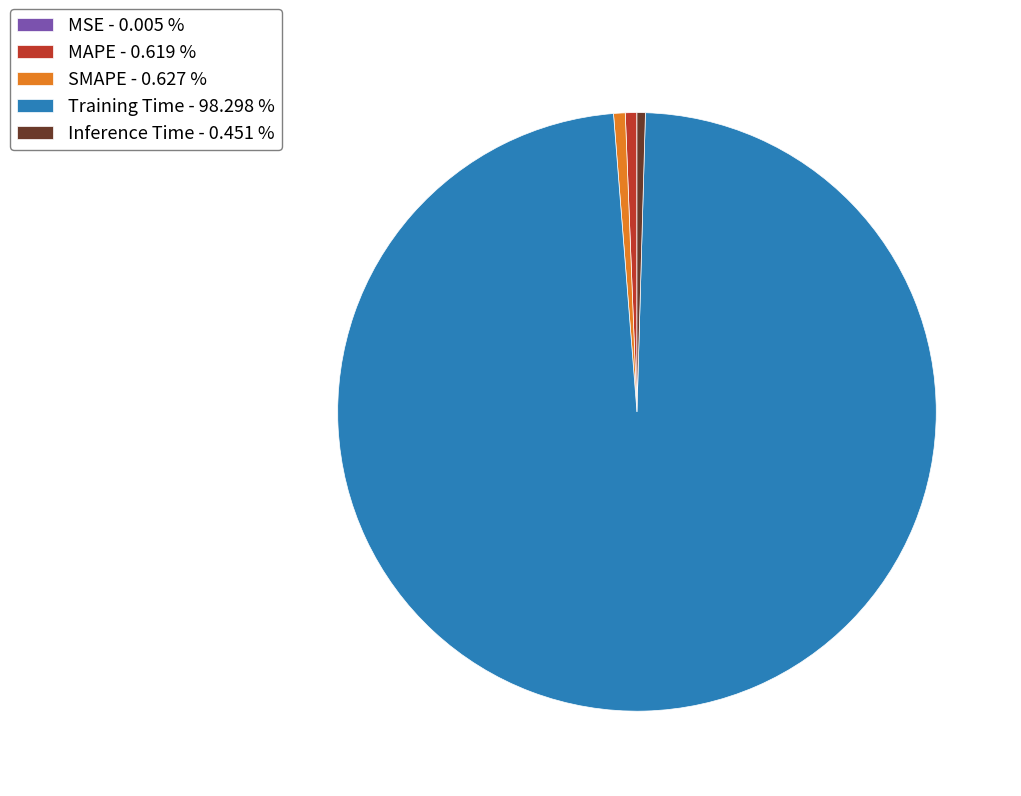

Is Training Time - 98.298 % the majority of the pie?

Yes